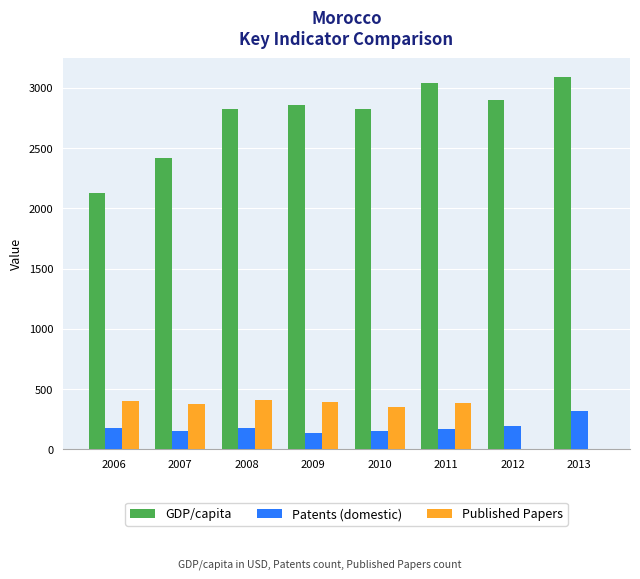

The GDP/capita series shows 2827.3 at 2008. True or false?

True